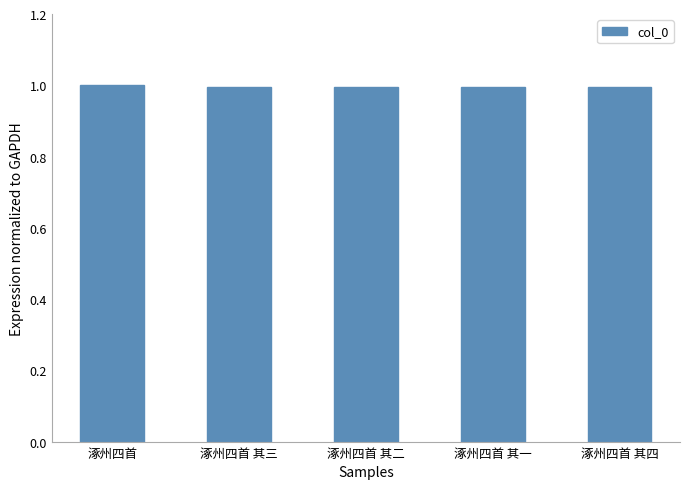

What is the average value?

1.0